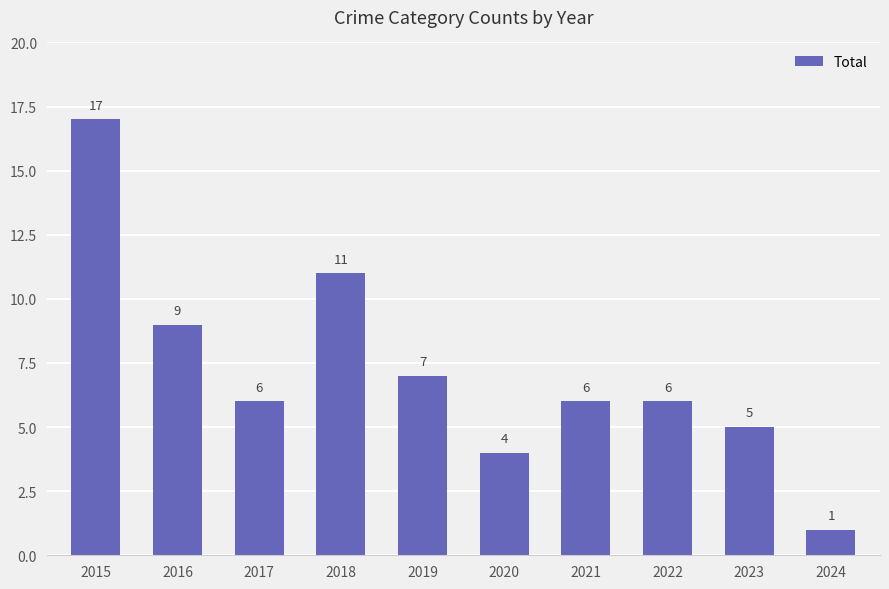

Does the chart contain stacked bars?

No